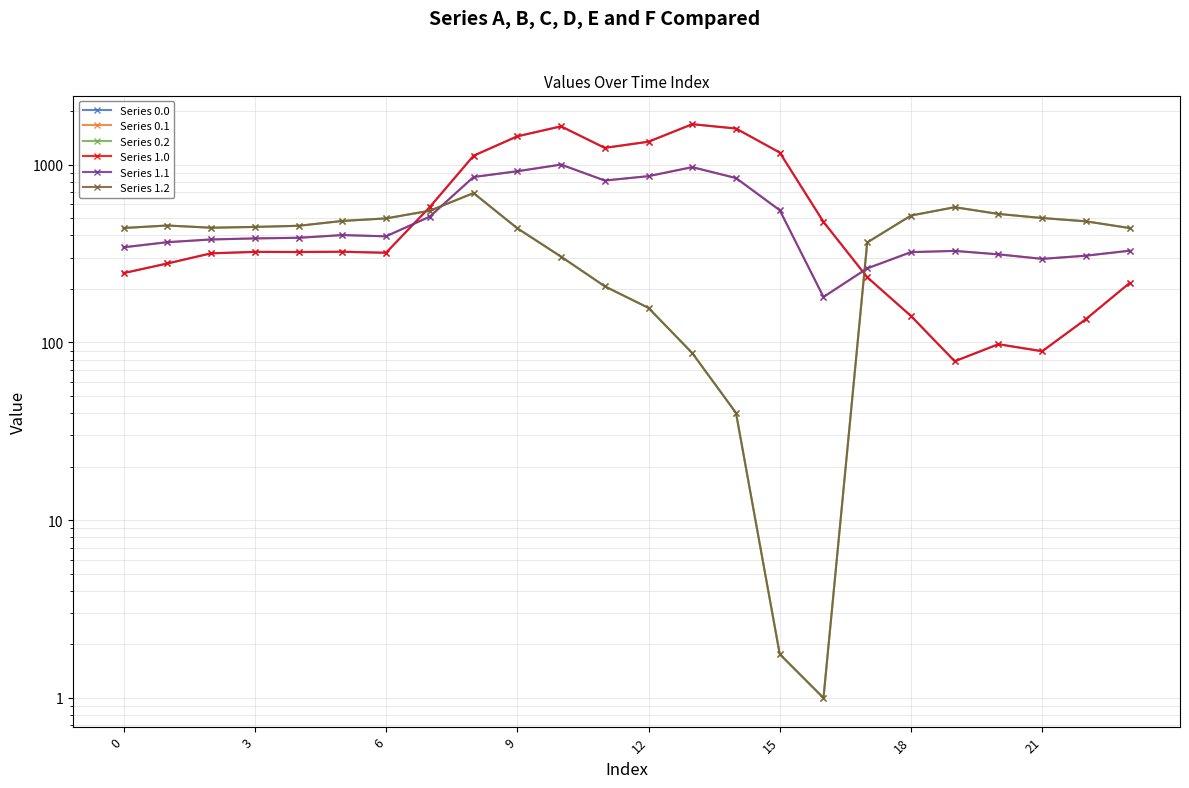

True or false: Series 0.0 and Series 0.2 cross at least once.

True